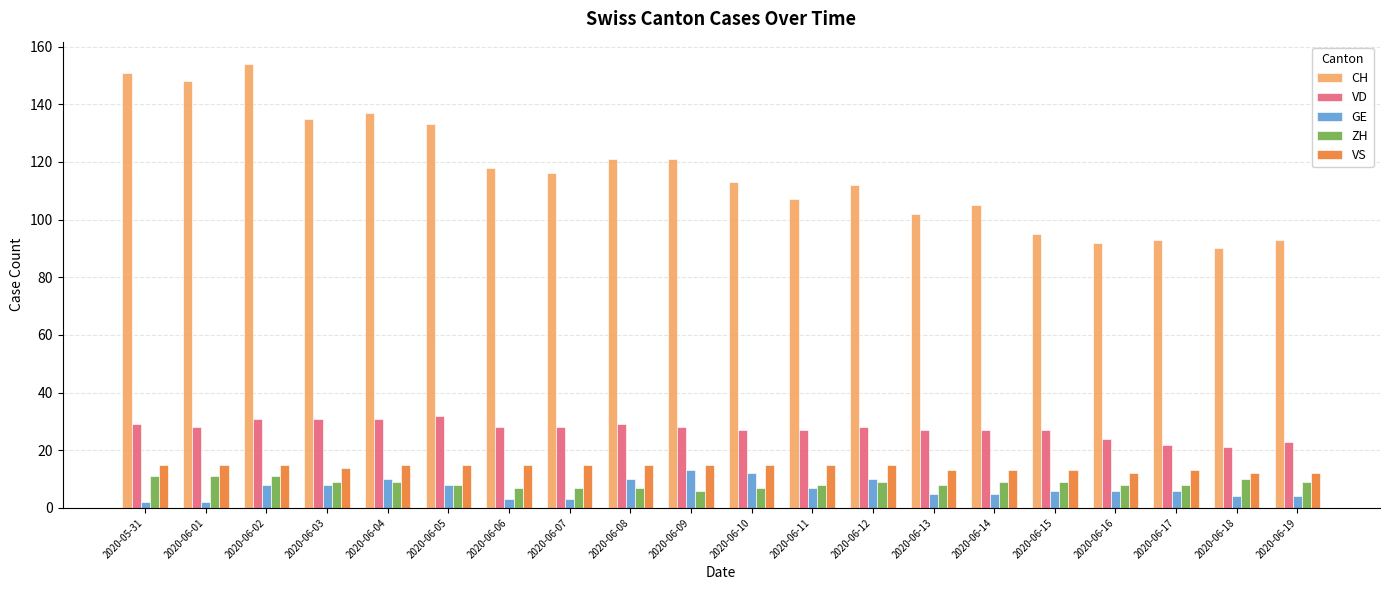

What are all the series names shown in the legend?

CH, VD, GE, ZH, VS